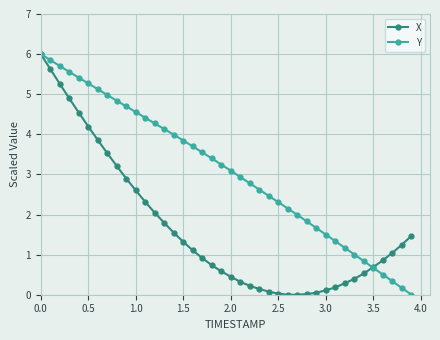

What is the difference between the maximum and second lowest values in the X series?

6.0